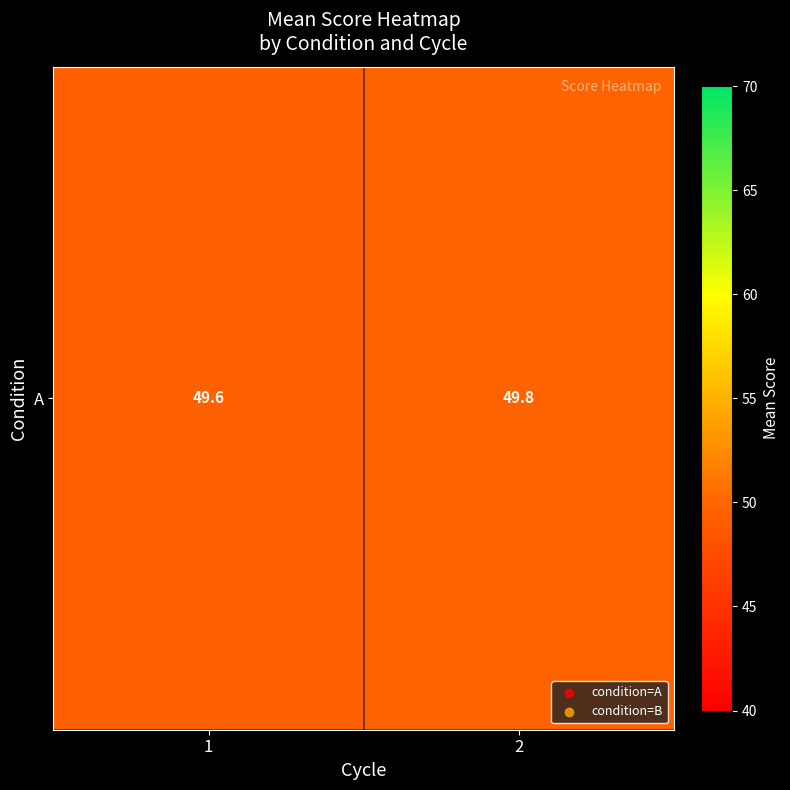

What is the maximum value shown in the chart?

49.8